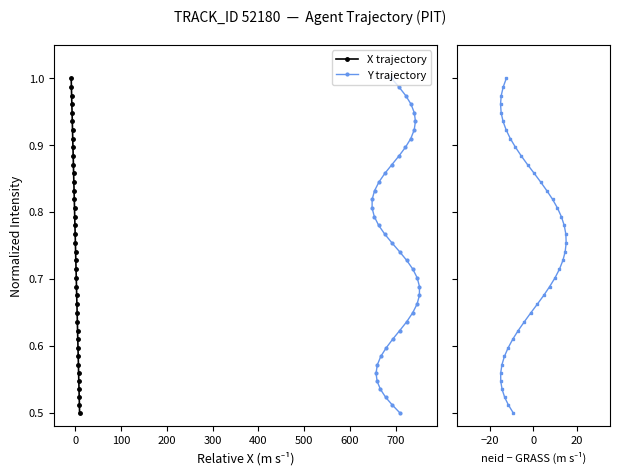

True or false: X trajectory and Y trajectory intersect in this chart.

False